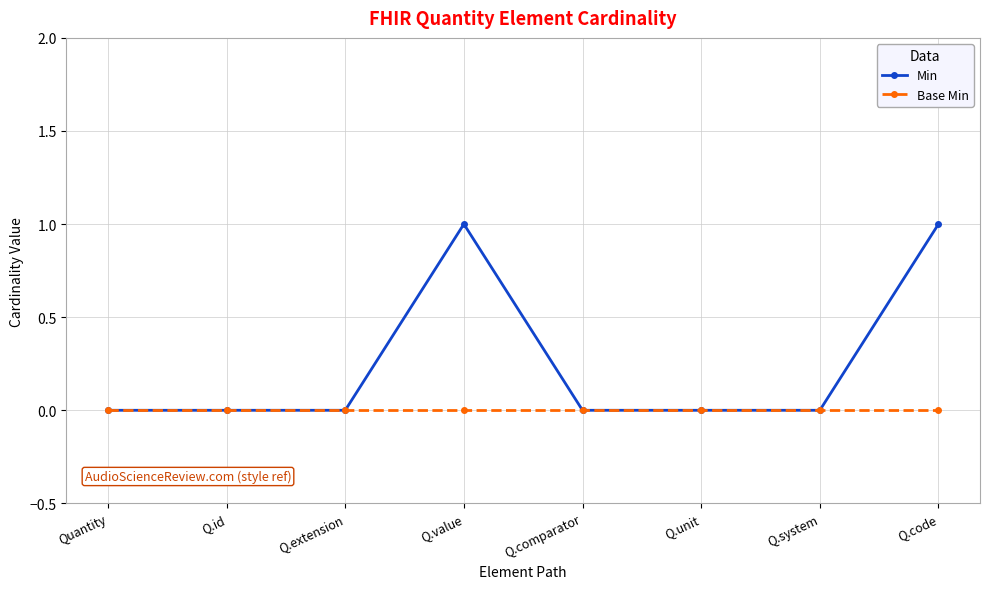

How many lines are shown in the chart?

2